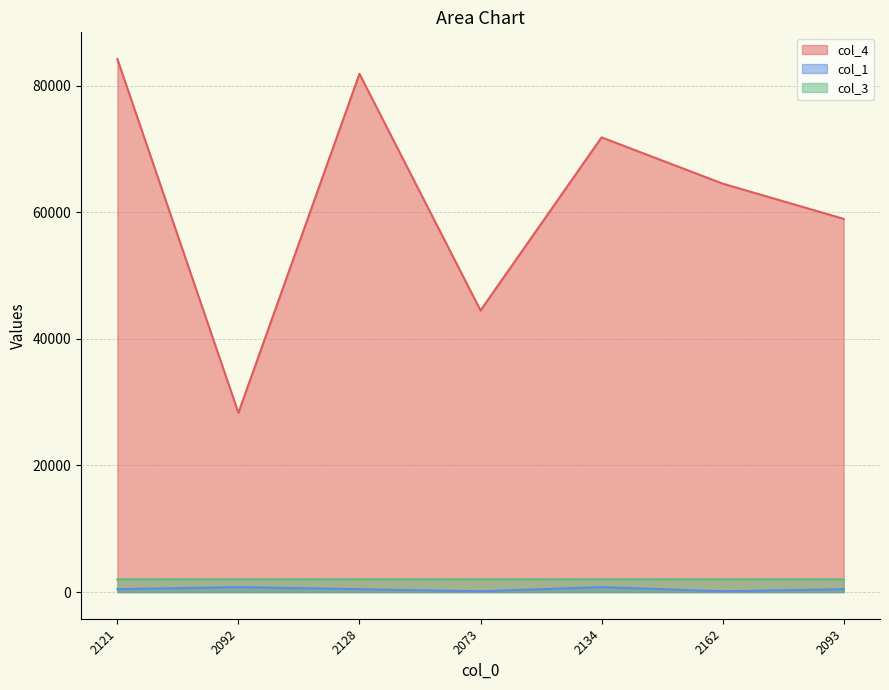

True or false: col_4 and col_1 intersect in this chart.

False